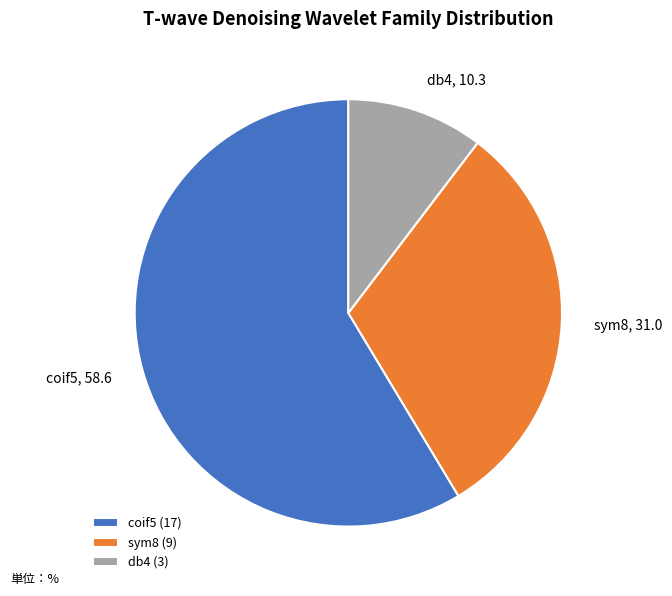

Is the sum of sym8 and coif5 greater than half?

Yes